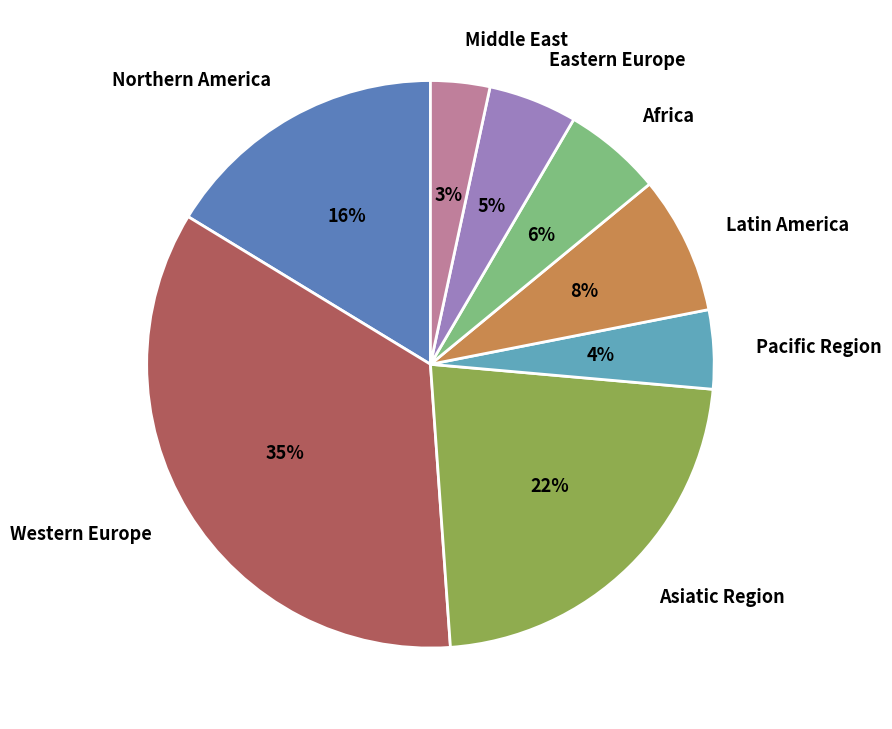

Rank the categories by value from lowest to highest.

Middle East, Pacific Region, Eastern Europe, Africa, Latin America, Northern America, Asiatic Region, Western Europe